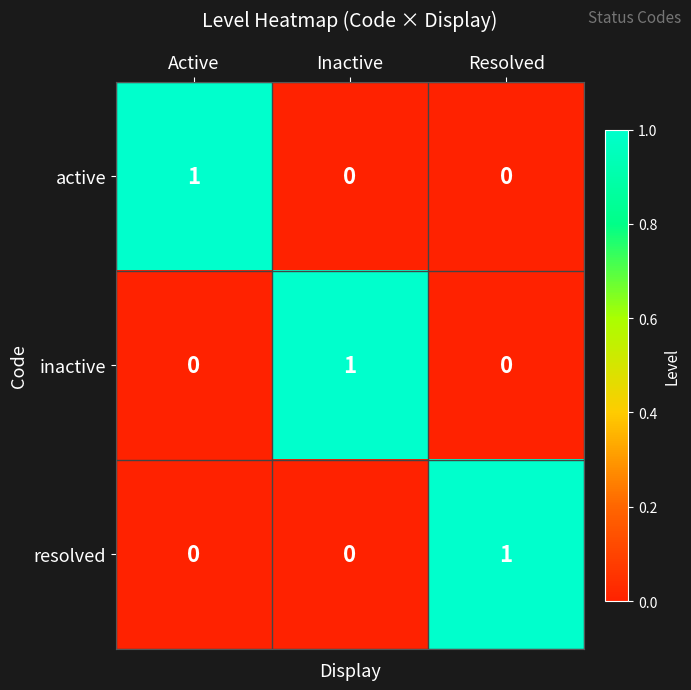

Is it true that active equals -1 at Resolved?

False